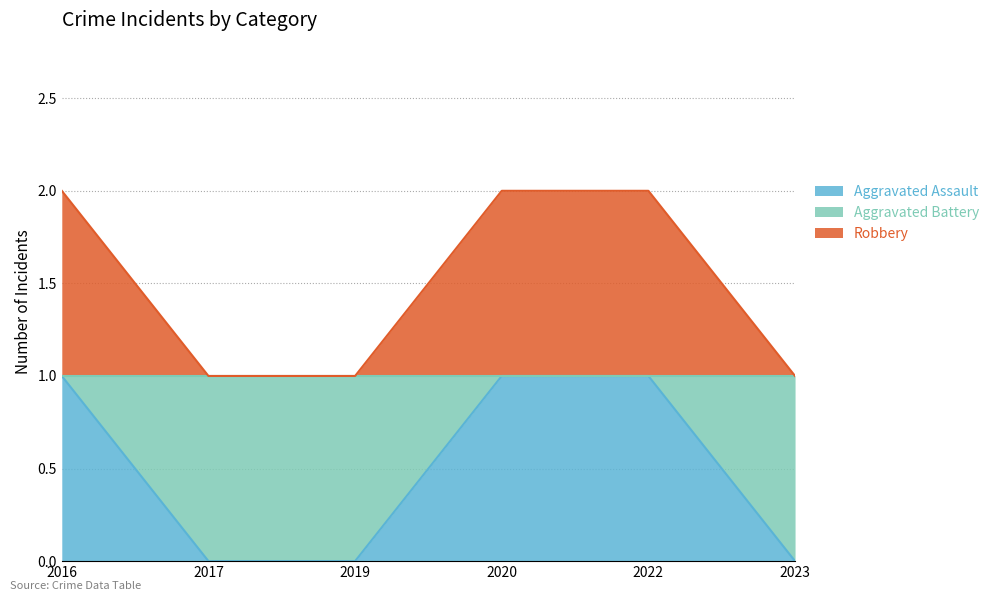

True or false: Aggravated Assault and Robbery cross at least once.

False